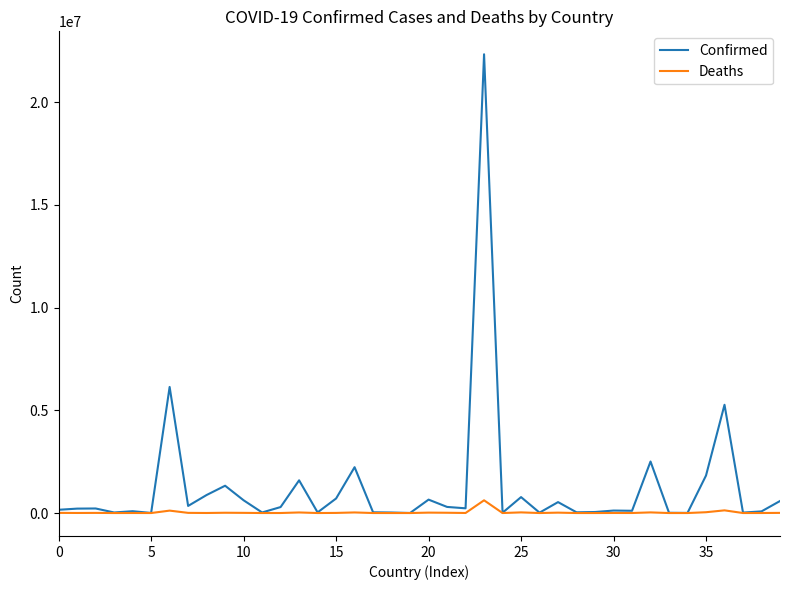

List the series in order of their overall mean, lowest first.

Deaths, Confirmed